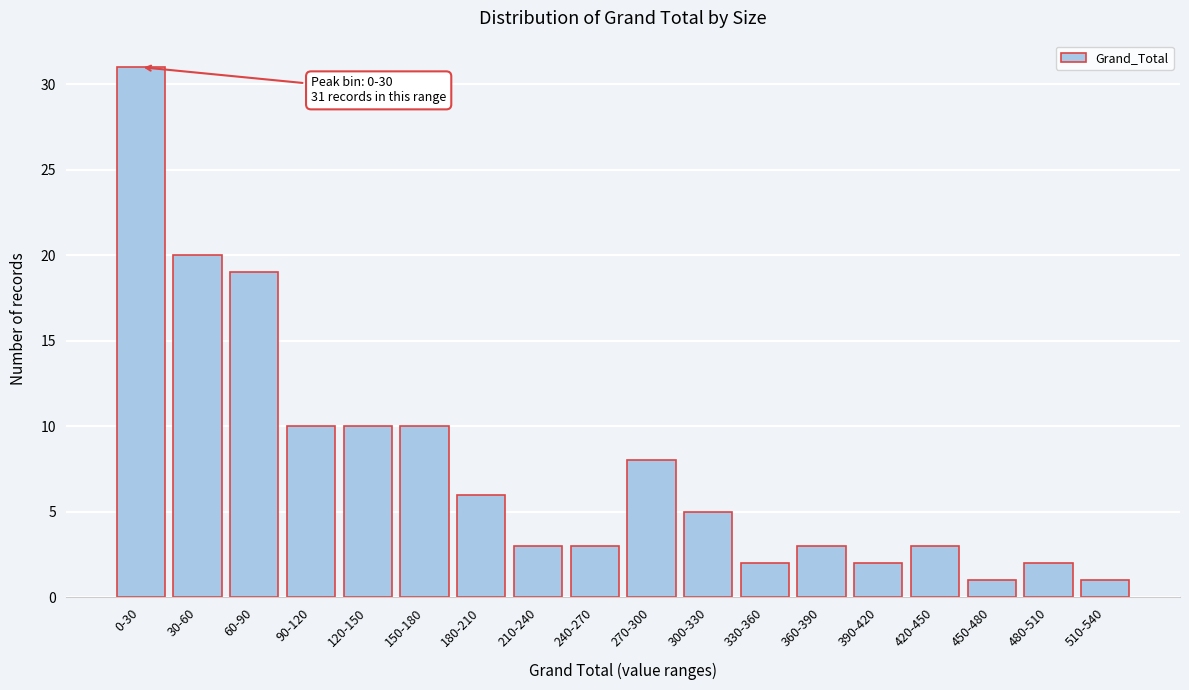

Reading right to left, extract all data points from this chart.

1	2	1	3	2	3	2	5	8	3	3	6	10	10	10	19	20	31